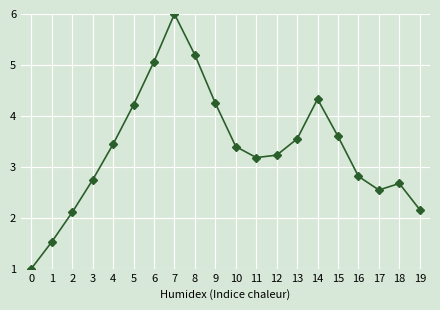

What is the difference between the values at 2 and 7?

3.9